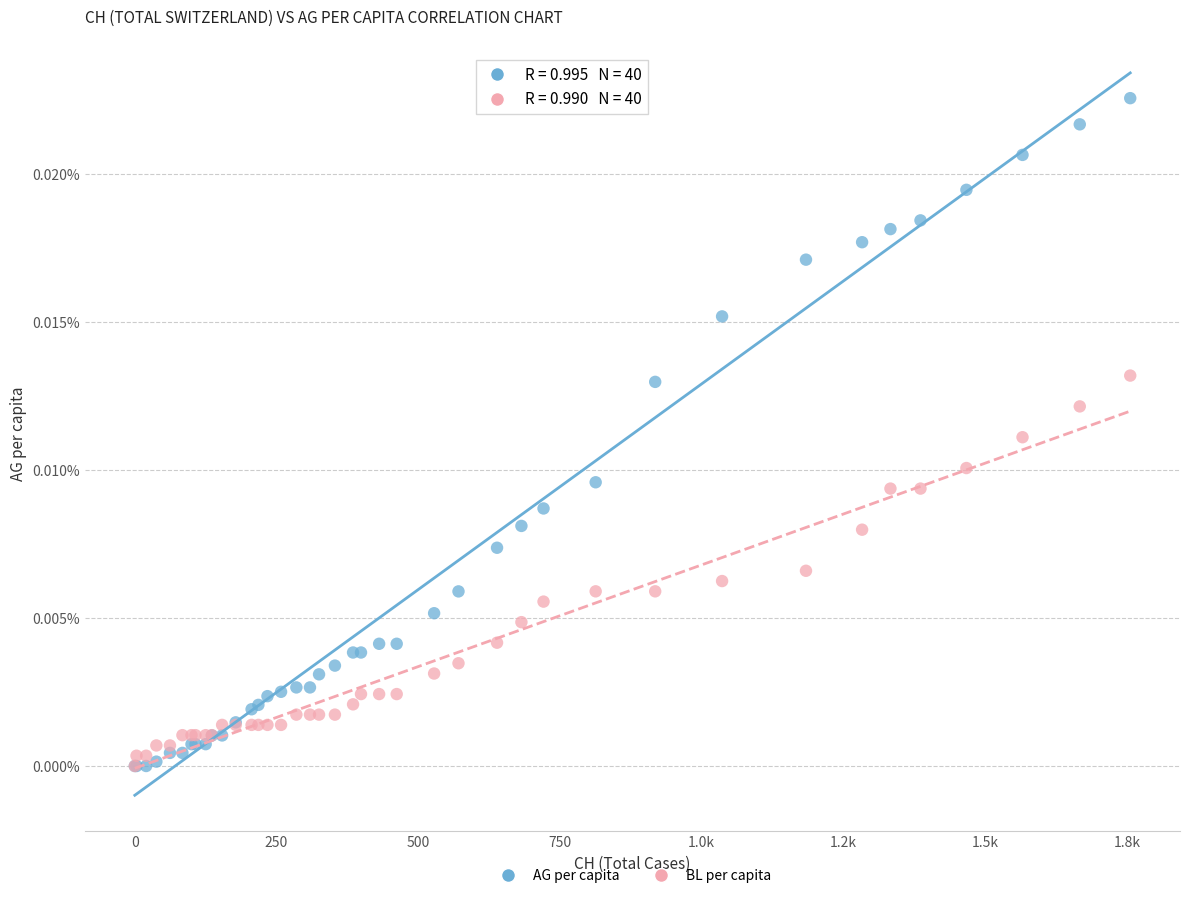

What are all the series names shown in the legend?

AG per capita, BL per capita